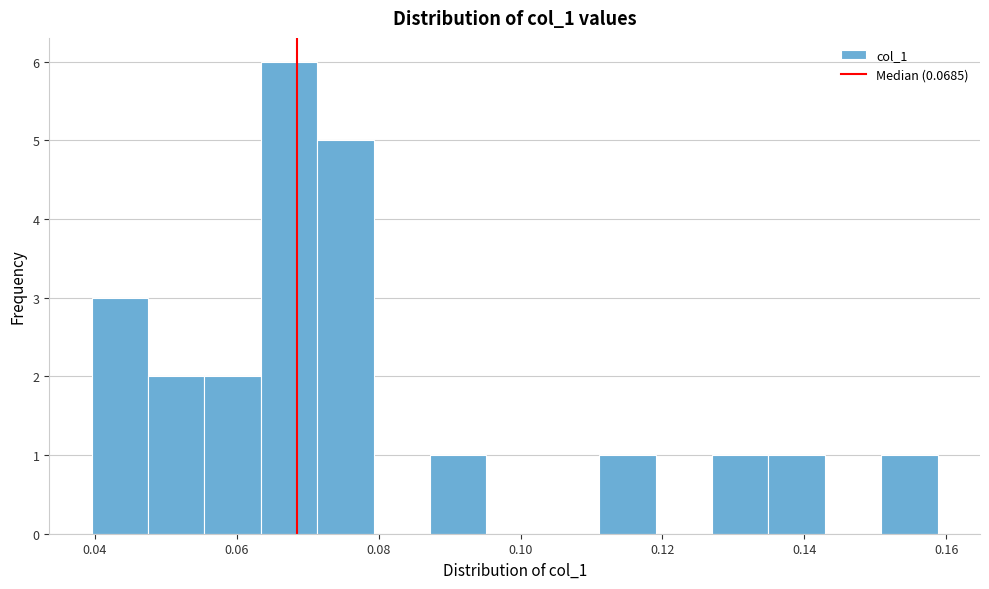

Around what value on the x-axis is the tallest bar? Give the approximate position of its centre, as read against the axis.

0.068